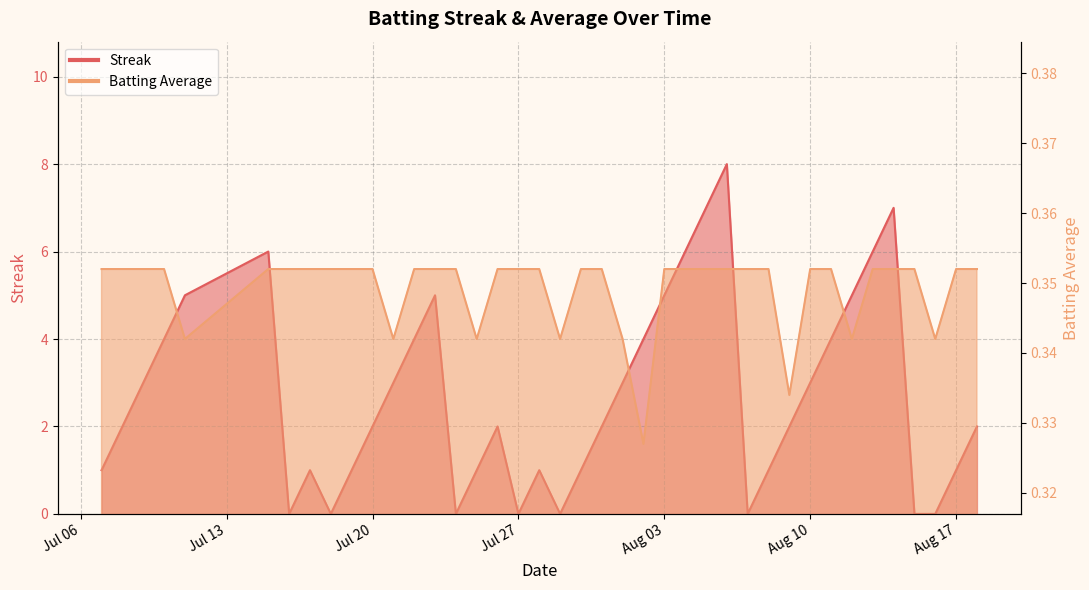

After their last crossing, which series has the higher values: Batting Average1 or Streak?

Streak